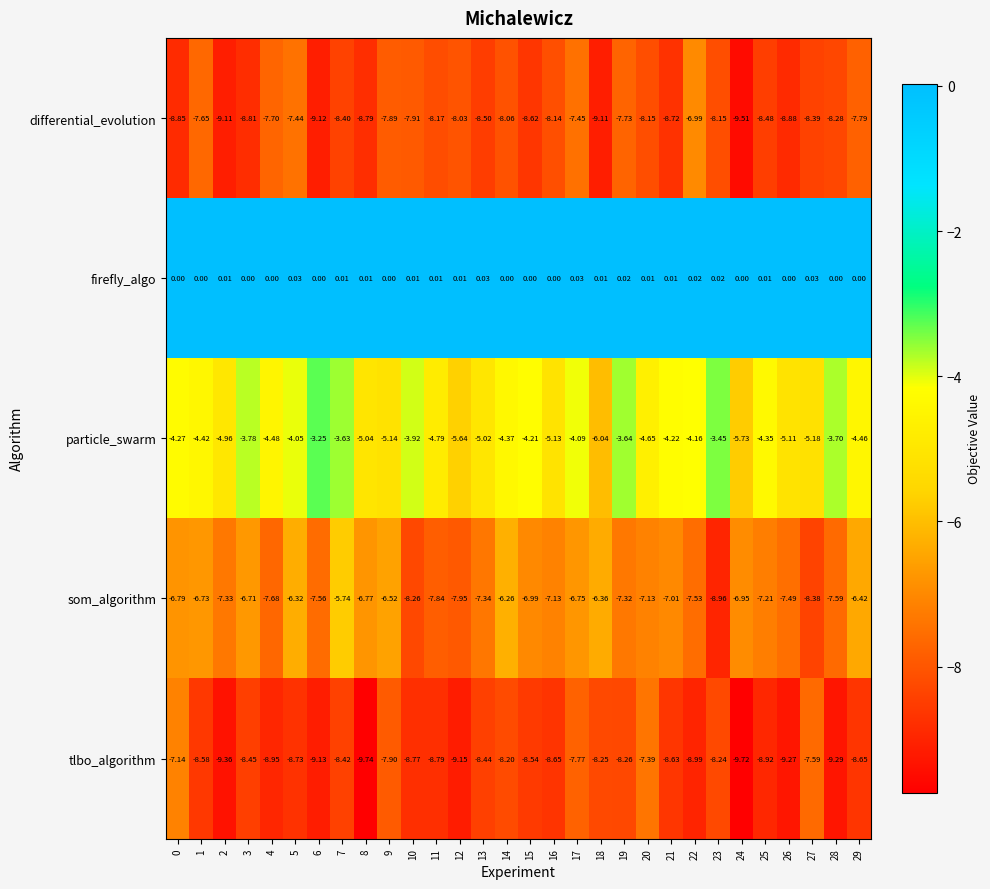

Rank the series at 6 from highest to lowest value.

firefly_algo, particle_swarm, som_algorithm, differential_evolution, tlbo_algorithm